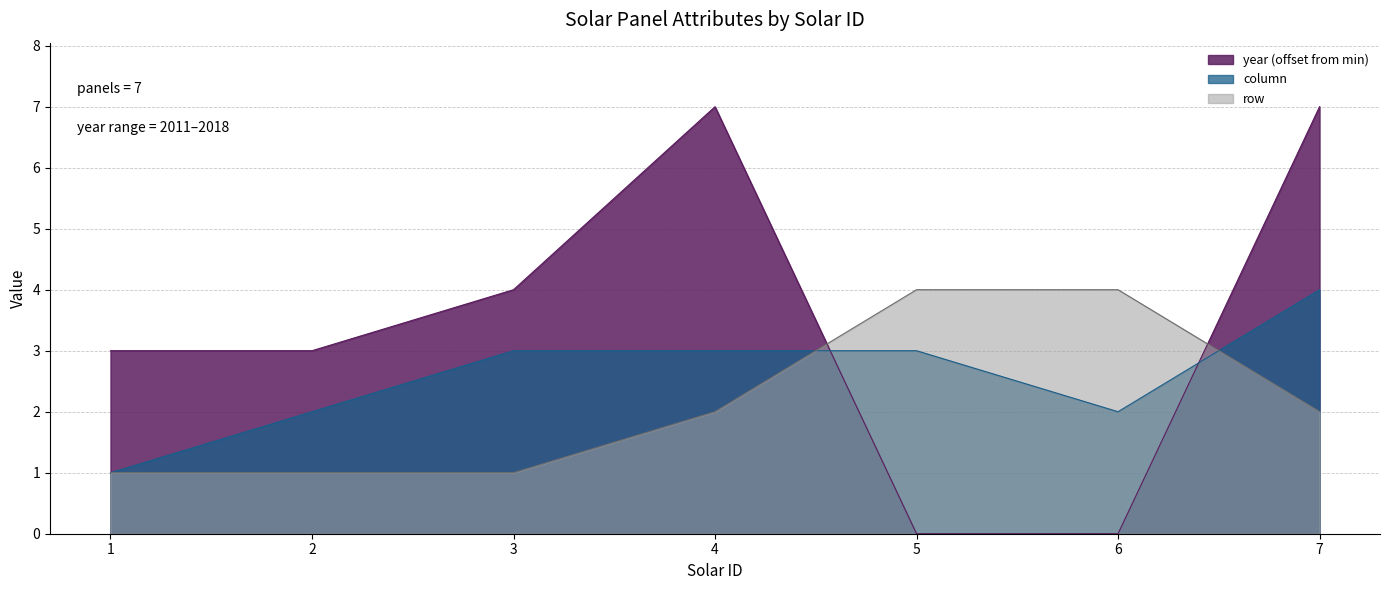

How many lines are shown in the chart?

3